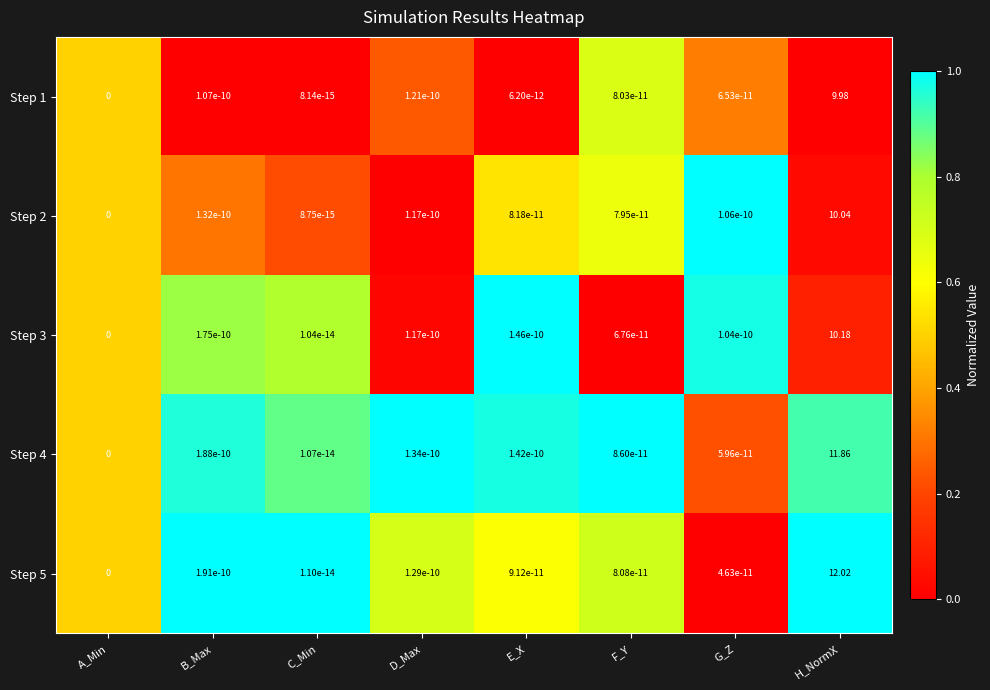

Is the value of Step 4 at D_Max greater than the value of Step 2 at C_Min?

Yes